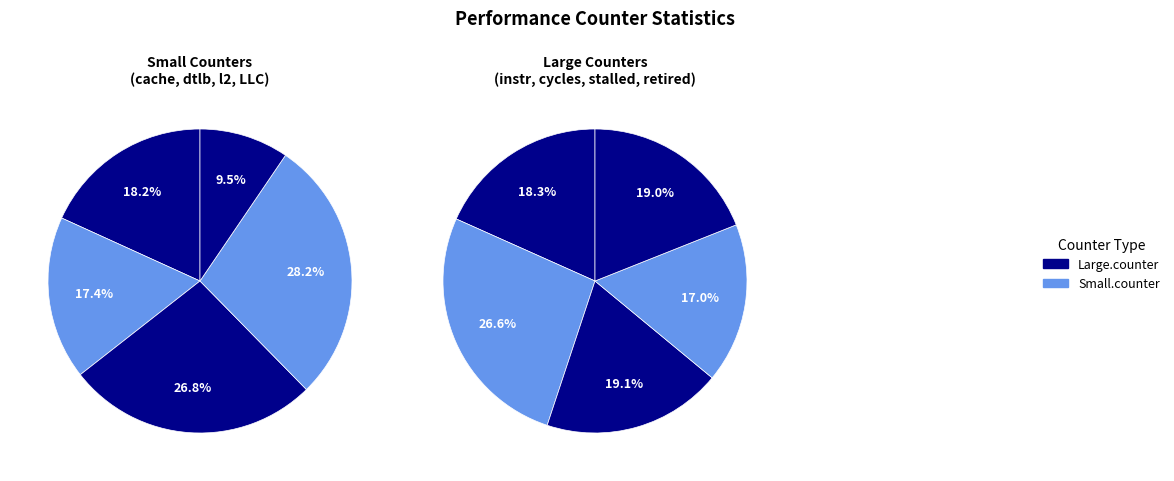

What is the ratio of the value at inst_retired_any_p to the value at stalled-cycles-frontend?

1.0